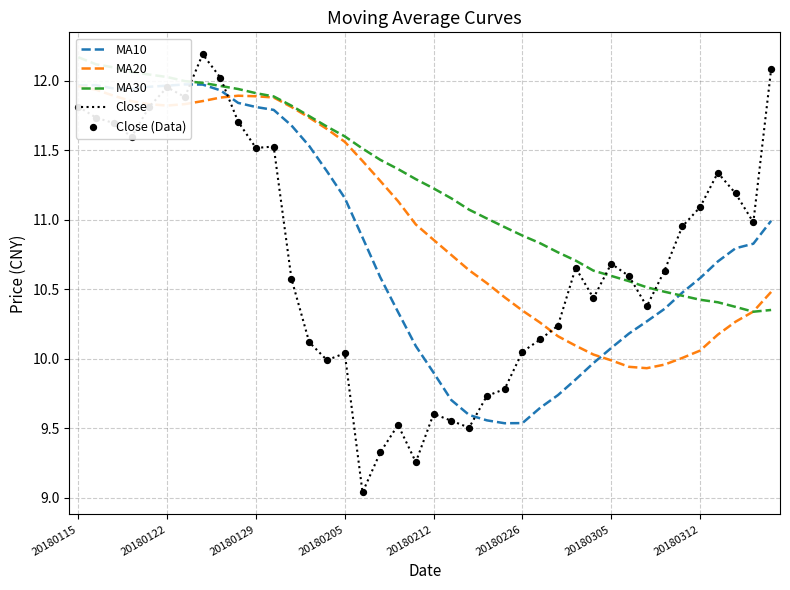

True or false: Close has a value of 4.8 at 20180212.

False